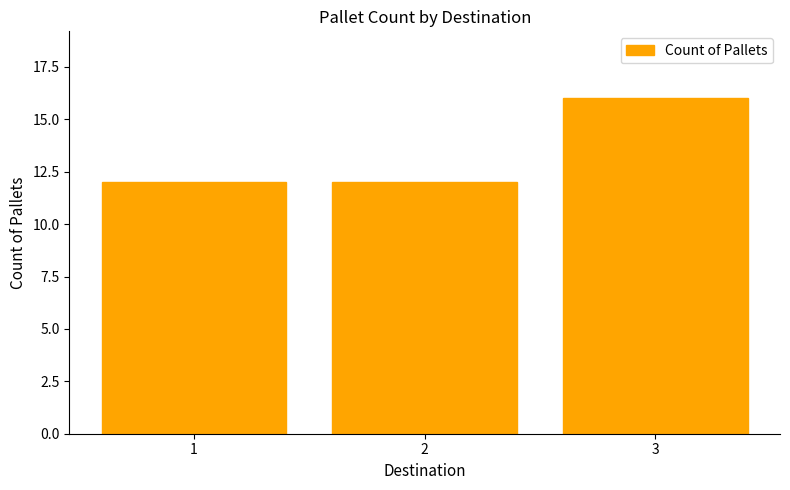

How many bars are there in total?

3